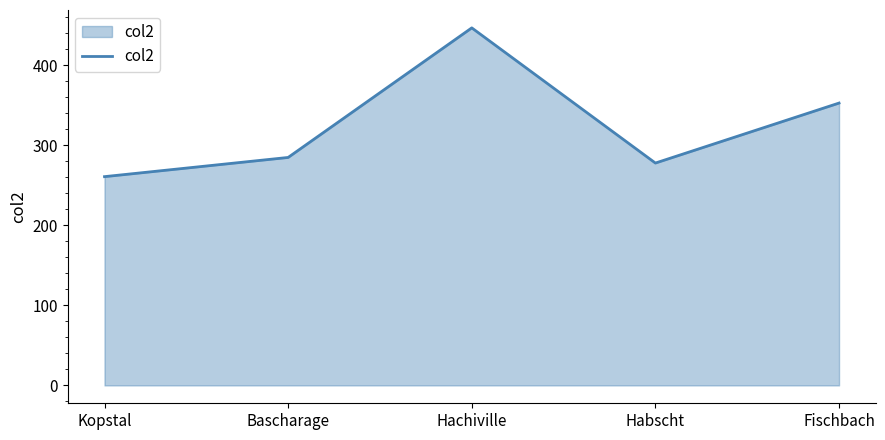

What is the sum of all values?

1624